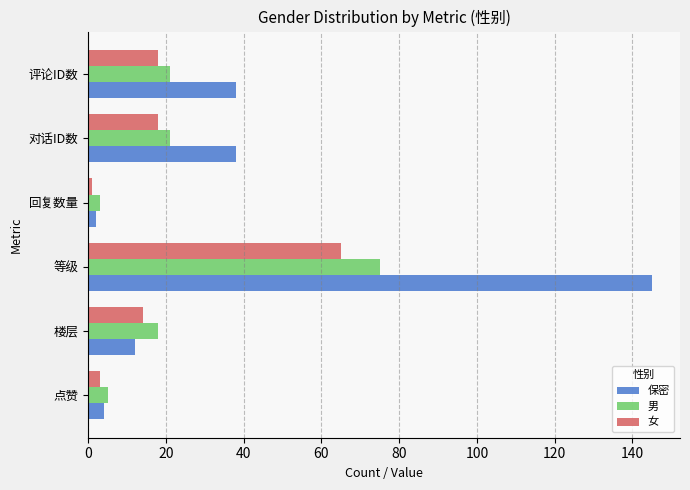

At which category is the sum across all series the highest?

等级